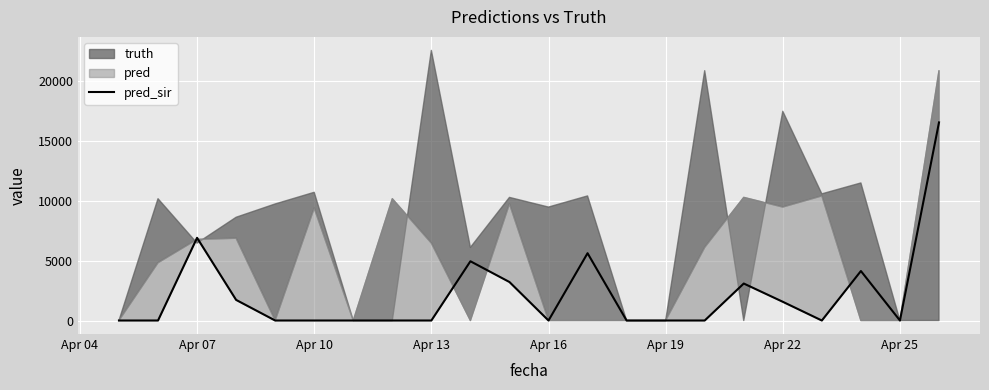

At which label is pred_sir closest to 8286?

Apr 07